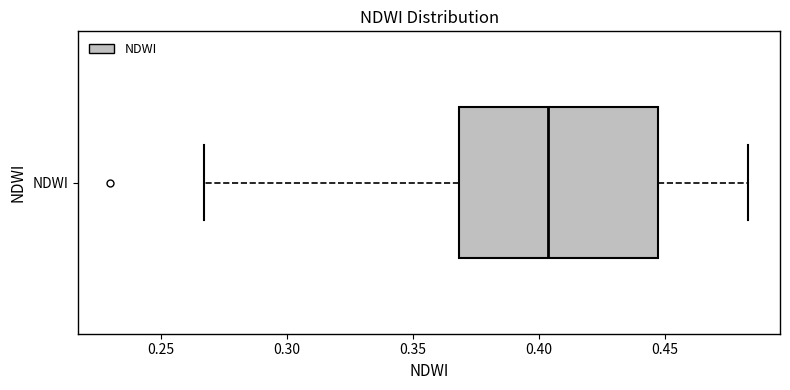

Transcribe this box plot: give where the median line is, the range the box spans, and where the two whiskers end, as read against the x-axis. The values are not printed on the chart, so give them approximately, as read against the axis.

median 0.405, box 0.370 to 0.445, whiskers 0.265 to 0.485